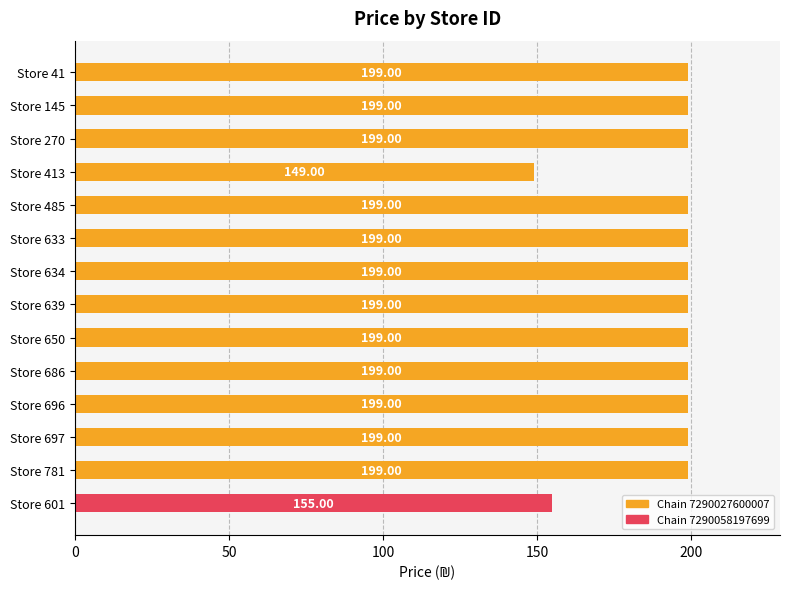

What is the ratio of the value at Store 41 to the value at Store 696?

1.0